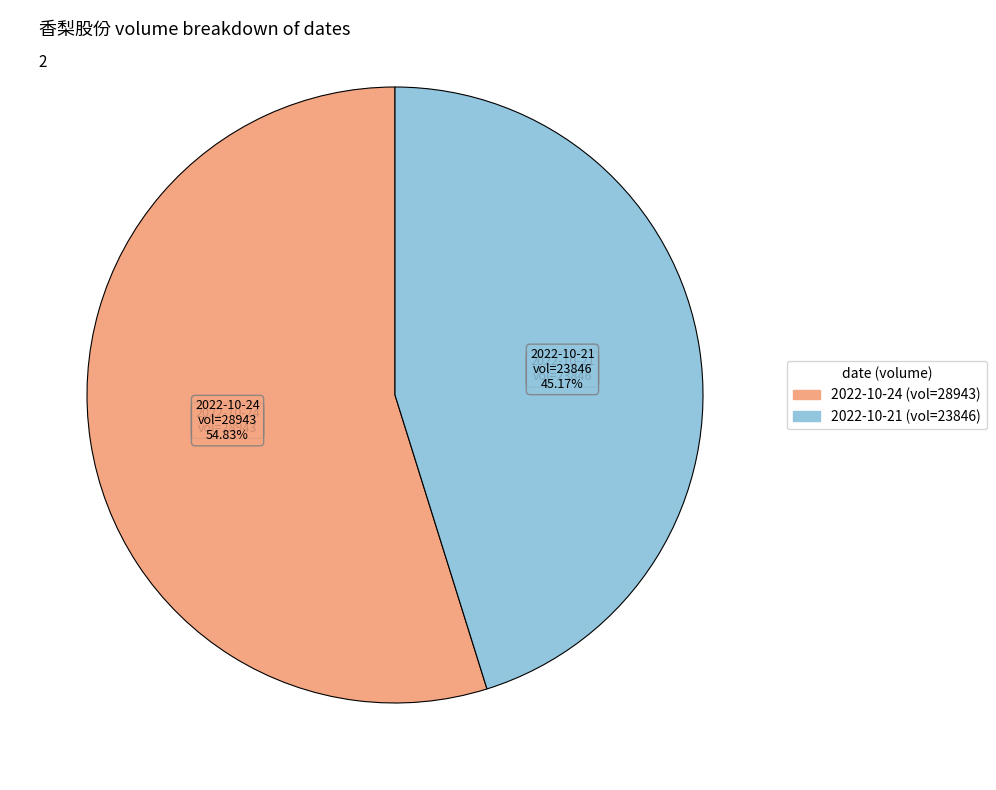

Is there any slice that represents more than half of the pie?

Yes